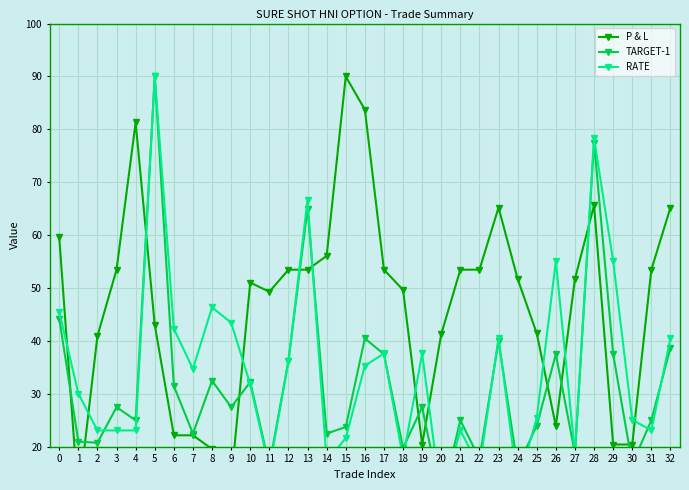

True or false: TARGET-1 and P & L cross at least once.

True